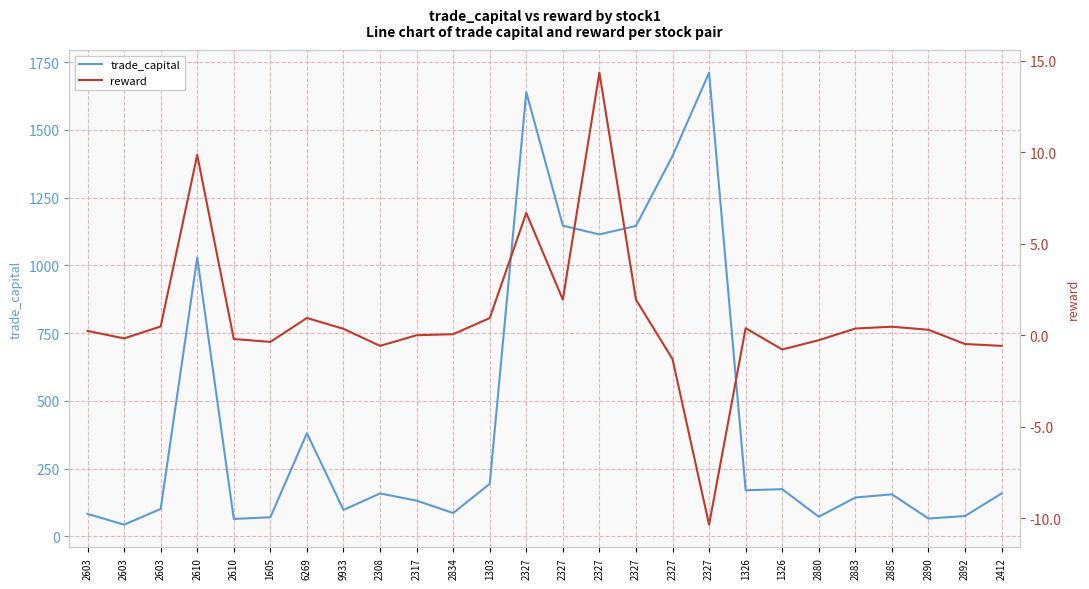

Which series has the largest range (max minus min)?

trade_capital